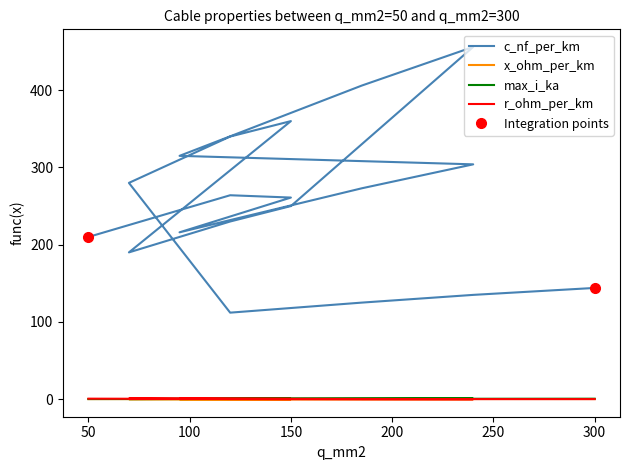

Which series has the largest total across all categories?

c_nf_per_km